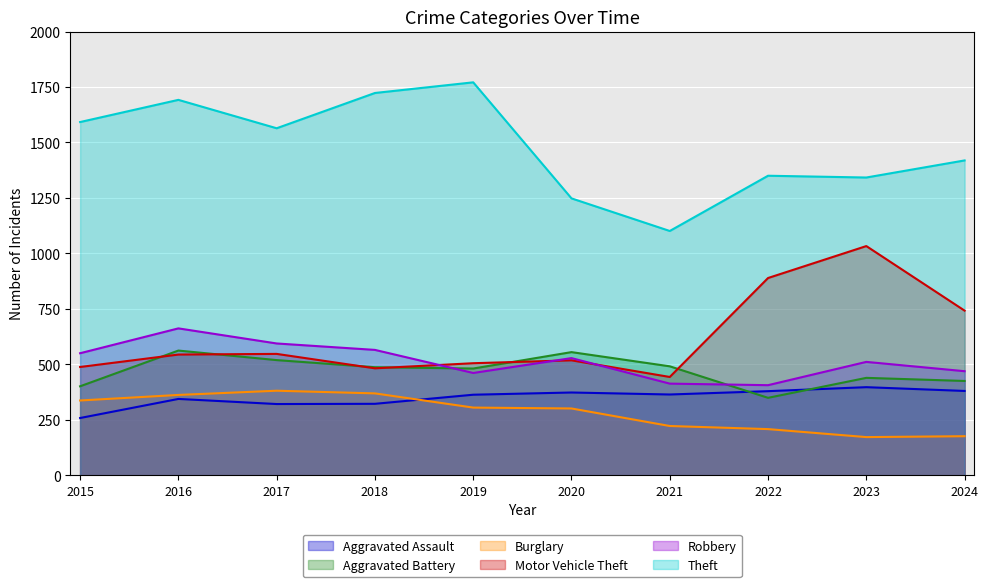

At which category is the sum across all series the highest?

2016